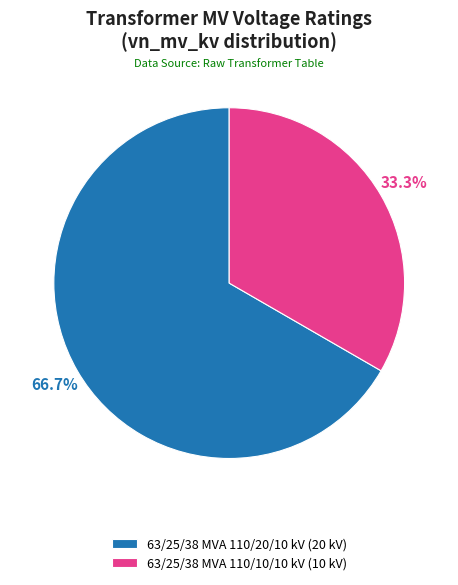

Approximately how many times larger is the value at 63/25/38 MVA 110/10/10 kV (10 kV) compared to 63/25/38 MVA 110/20/10 kV (20 kV)?

0.5